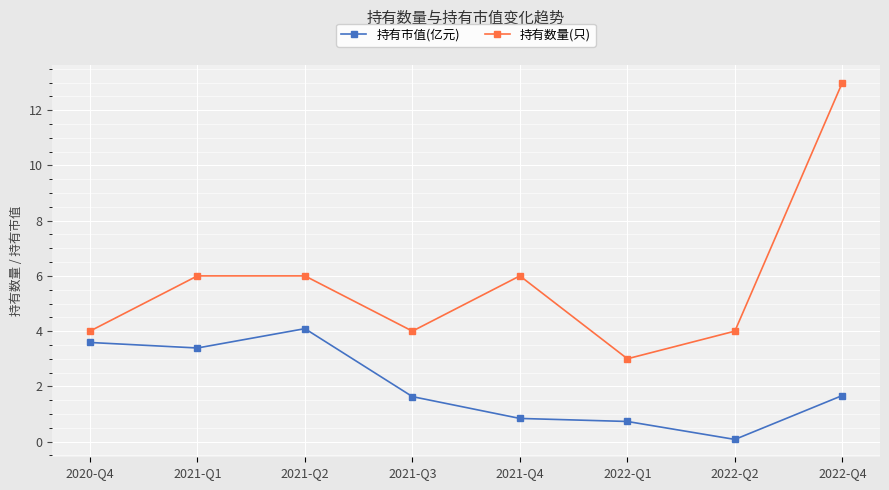

What is the approximate value of 持有市值(亿元) at 2021-Q3?

1.6